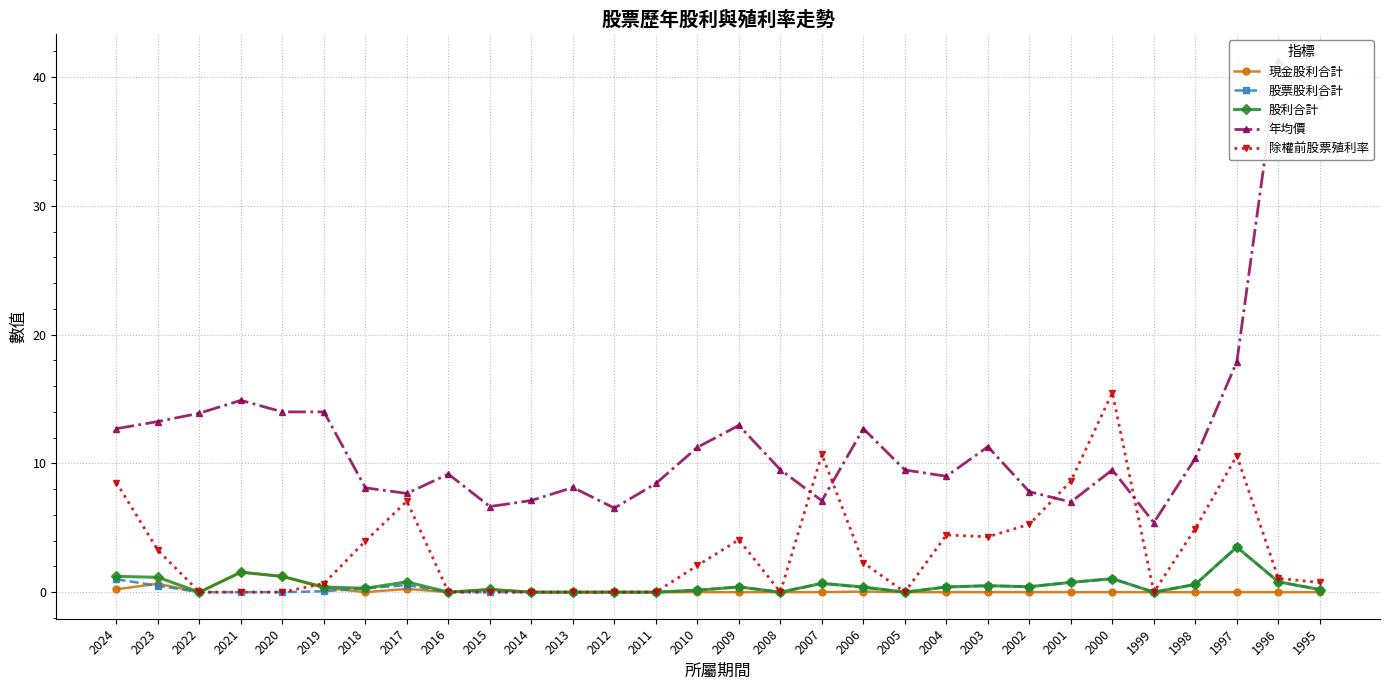

What is the difference between the 除權前股票殖利率 values at 2018 and 2020?

4.0